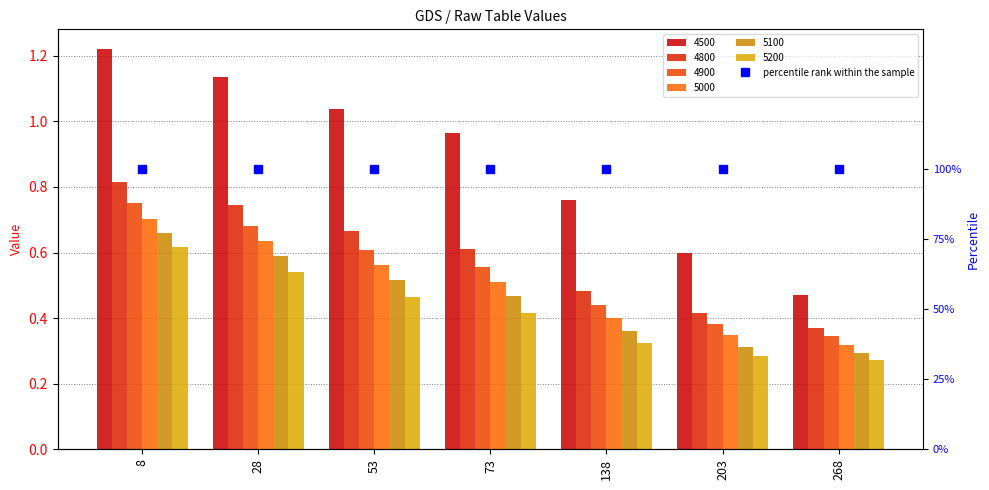

Which category has the lowest value in the 5100 series?

268